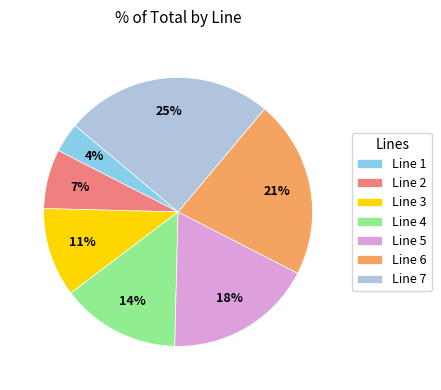

Count the number of slices in the pie.

7